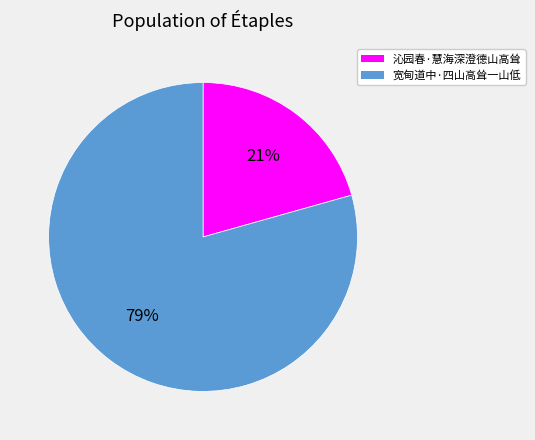

Rank the categories by value from lowest to highest.

沁园春·慧海深澄德山高耸, 宽甸道中·四山高耸一山低